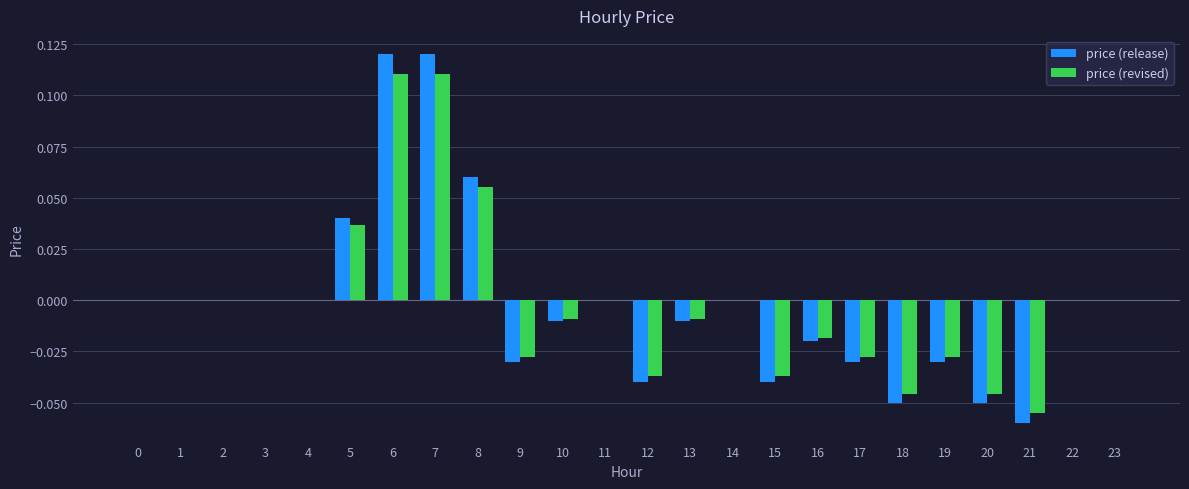

Between 0 and 16, which series saw the biggest shift?

price (release)